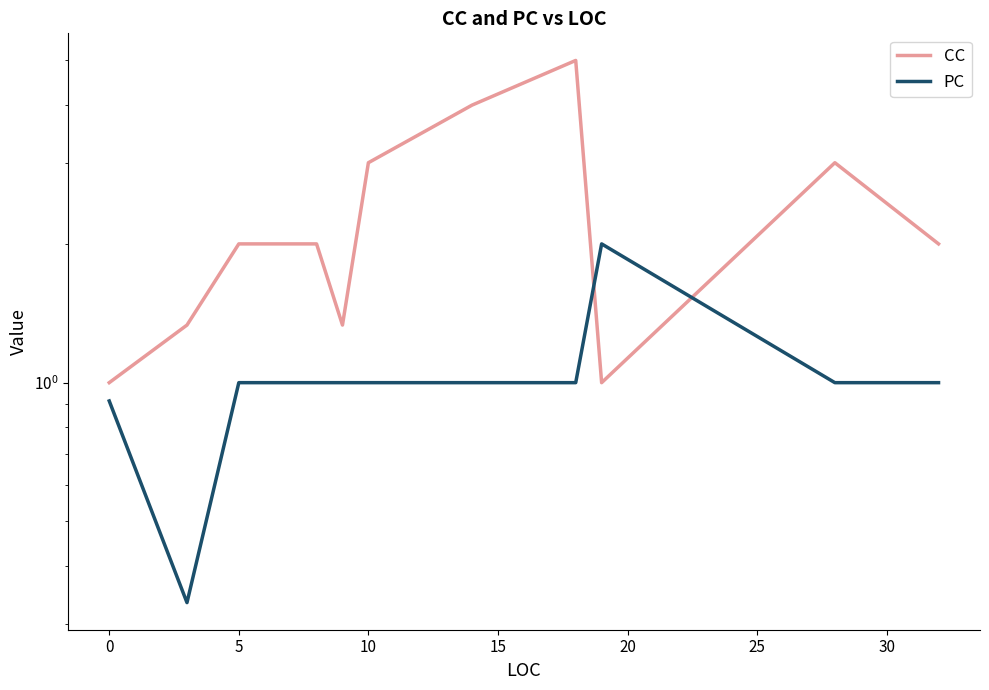

What is the difference between the second highest and minimum values in the PC series?

0.7